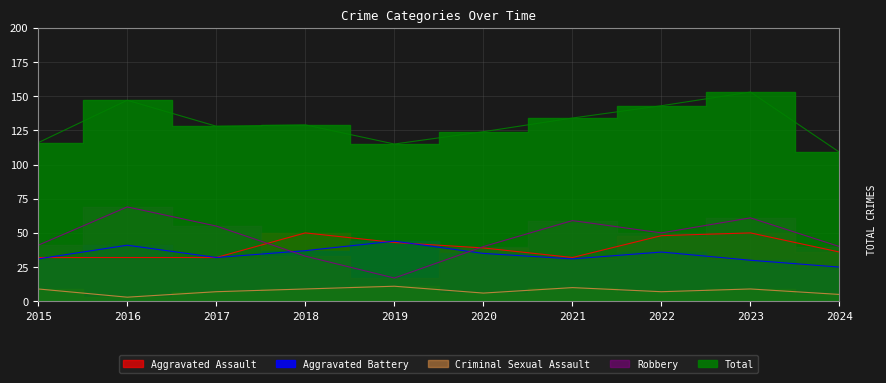

At 2017, list the series in order from smallest to largest.

Criminal Sexual Assault, Aggravated Assault, Aggravated Battery, Robbery, Total